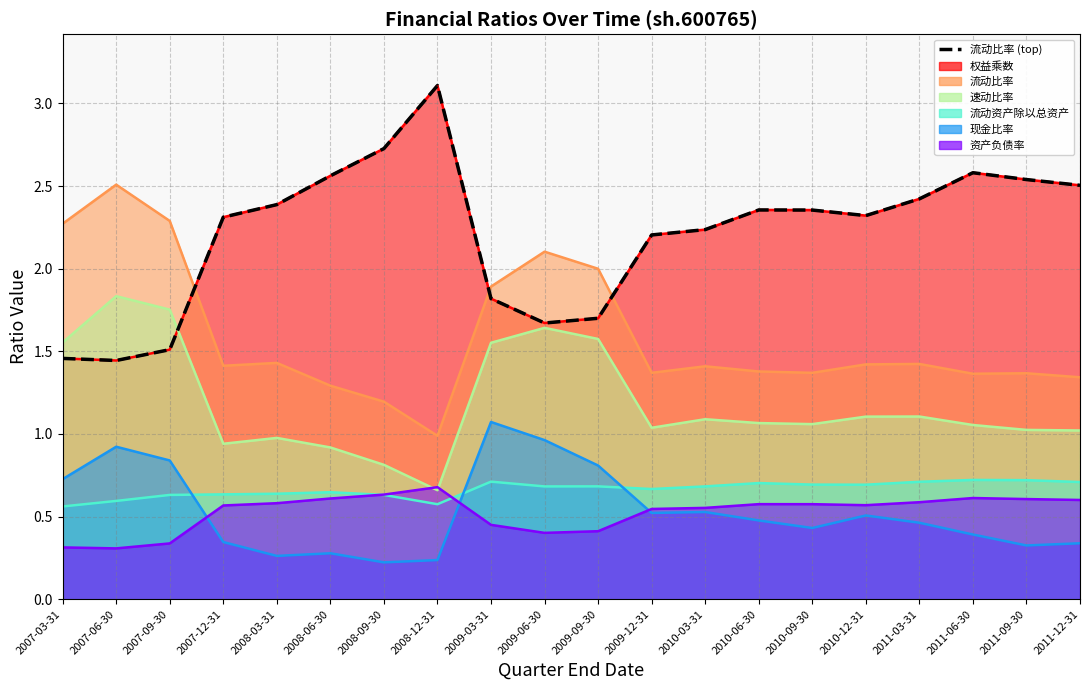

How many data points are less than 2?

6